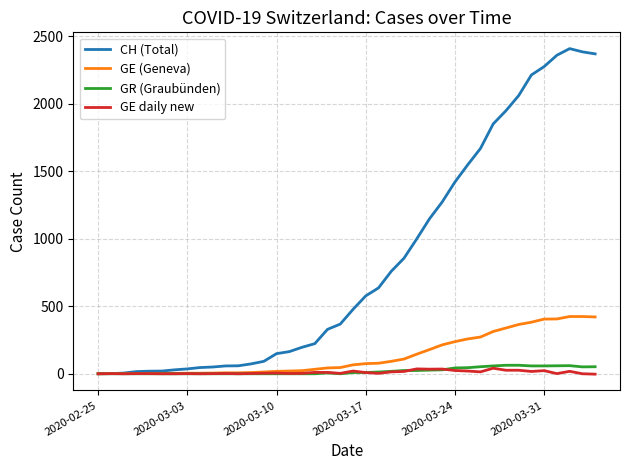

Which series has the largest range (max minus min)?

CH (Total)